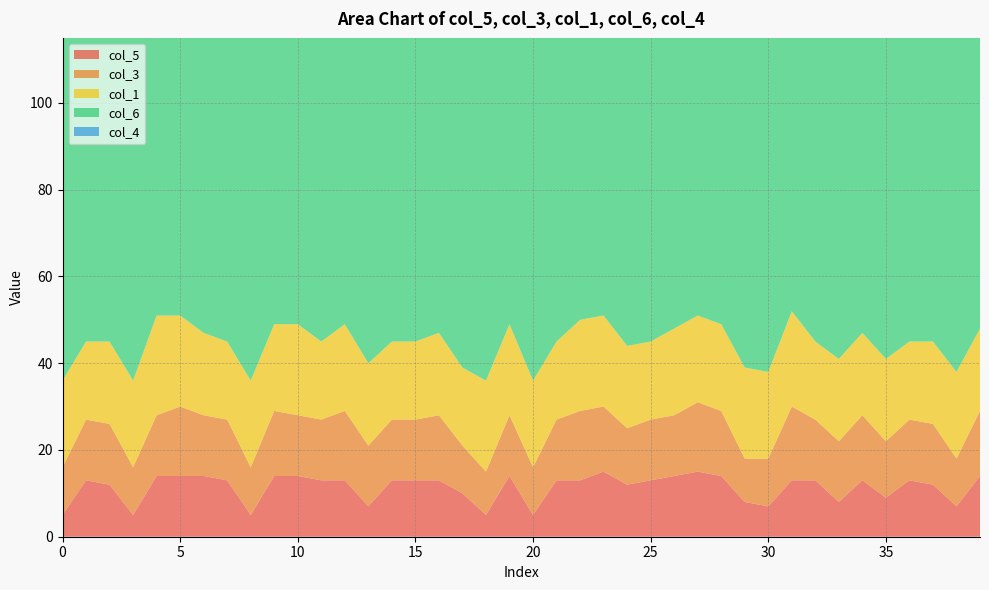

Reading left to right, transcribe all the data shown in this chart.

col_5: 0=5	1=13	2=12	3=5	4=14	5=14	6=14	7=13	8=5	9=14	10=14	11=13	12=13	13=7	14=13	15=13	16=13	17=10	18=5	19=14	20=5	21=13	22=13	23=15	24=12	25=13	26=14	27=15	28=14	29=8	30=7	31=13	32=13	33=8	34=13	35=9	36=13	37=12	38=7	39=14
col_3: 0=11	1=14	2=14	3=11	4=14	5=16	6=14	7=14	8=11	9=15	10=14	11=14	12=16	13=14	14=14	15=14	16=15	17=11	18=10	19=14	20=11	21=14	22=16	23=15	24=13	25=14	26=14	27=16	28=15	29=10	30=11	31=17	32=14	33=14	34=15	35=13	36=14	37=14	38=11	39=15
col_1: 0=20	1=18	2=19	3=20	4=23	5=21	6=19	7=18	8=20	9=20	10=21	11=18	12=20	13=19	14=18	15=18	16=19	17=18	18=21	19=21	20=20	21=18	22=21	23=21	24=19	25=18	26=20	27=20	28=20	29=21	30=20	31=22	32=18	33=19	34=19	35=19	36=18	37=19	38=20	39=19
col_6: 0=100	1=100	2=100	3=100	4=103	5=101	6=99	7=100	8=100	9=102	10=101	11=100	12=100	13=100	14=100	15=100	16=101	17=100	18=101	19=101	20=100	21=100	22=100	23=102	24=101	25=100	26=102	27=100	28=100	29=102	30=101	31=102	32=100	33=99	34=101	35=99	36=100	37=100	38=101	39=101
col_4: 0=1	1=1	2=1	3=1	4=1	5=1	6=1	7=1	8=1	9=1	10=1	11=1	12=1	13=1	14=1	15=1	16=1	17=1	18=1	19=1	20=1	21=1	22=1	23=1	24=1	25=1	26=1	27=1	28=1	29=1	30=1	31=2	32=1	33=1	34=1	35=1	36=1	37=1	38=1	39=1